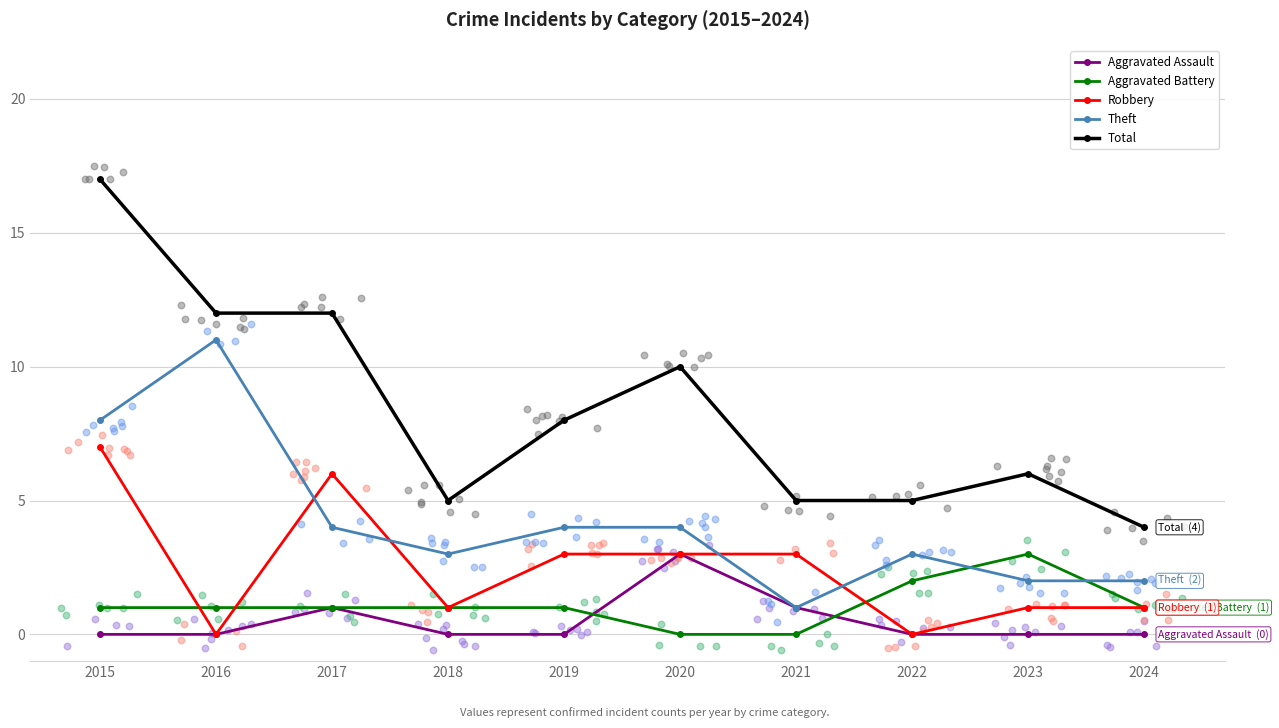

Which series contains the lowest Y value?

Aggravated Assault